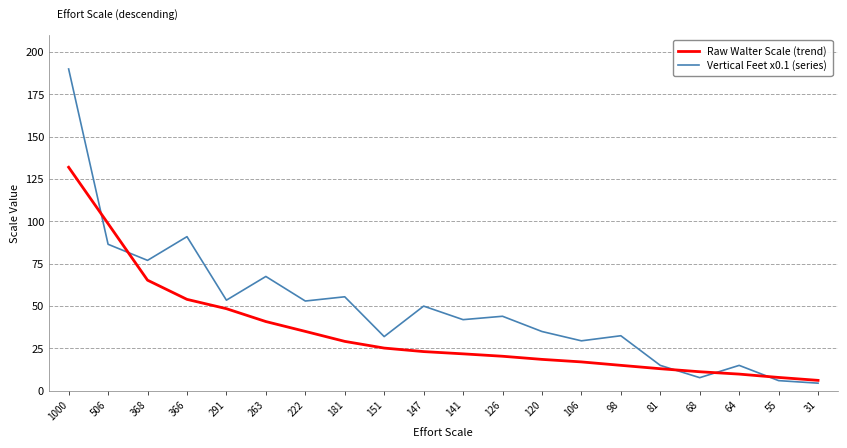

What are all the series names shown in the legend?

Raw Walter Scale (trend), Vertical Feet x0.1 (series)